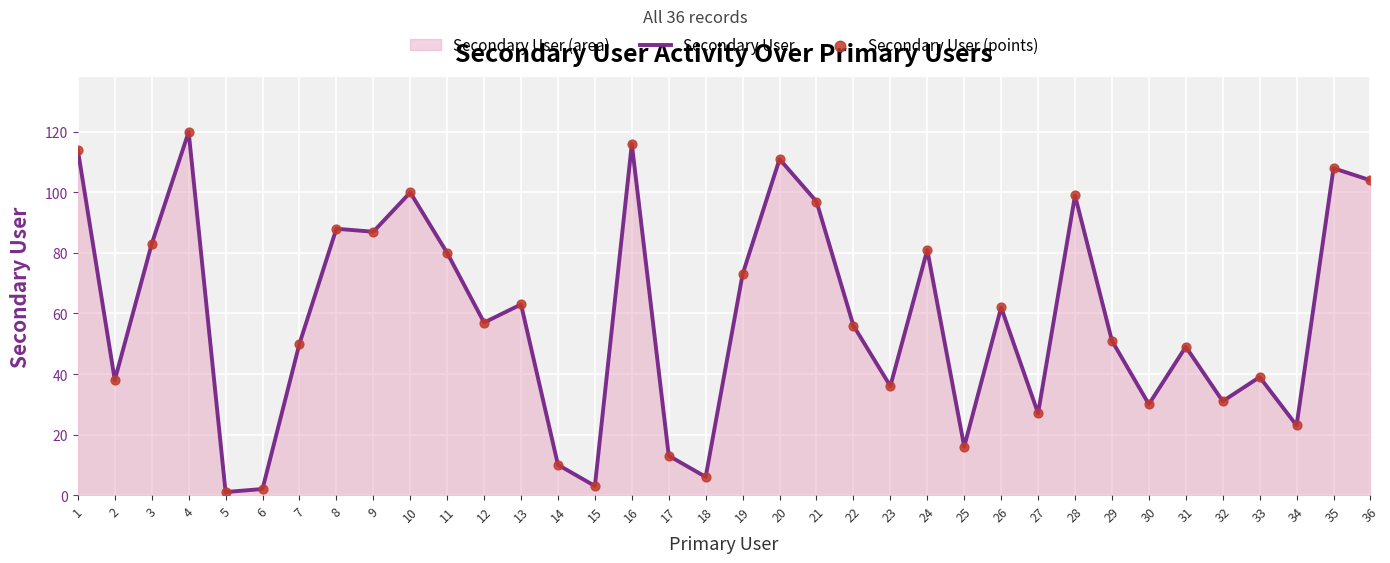

Which series contains the lowest Y value?

Secondary User